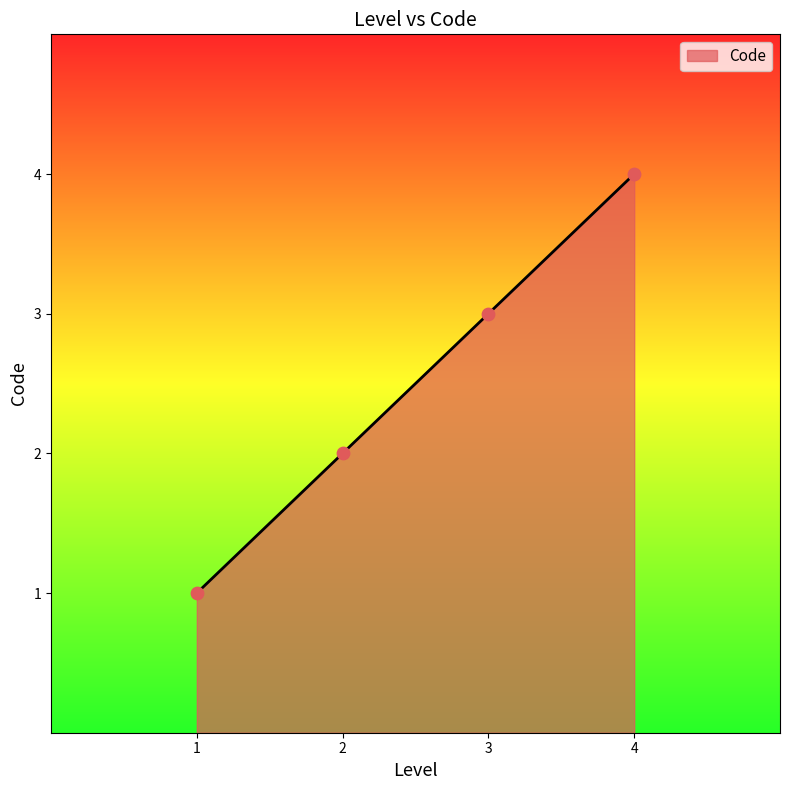

What is the change in value from 1 to 3?

+2